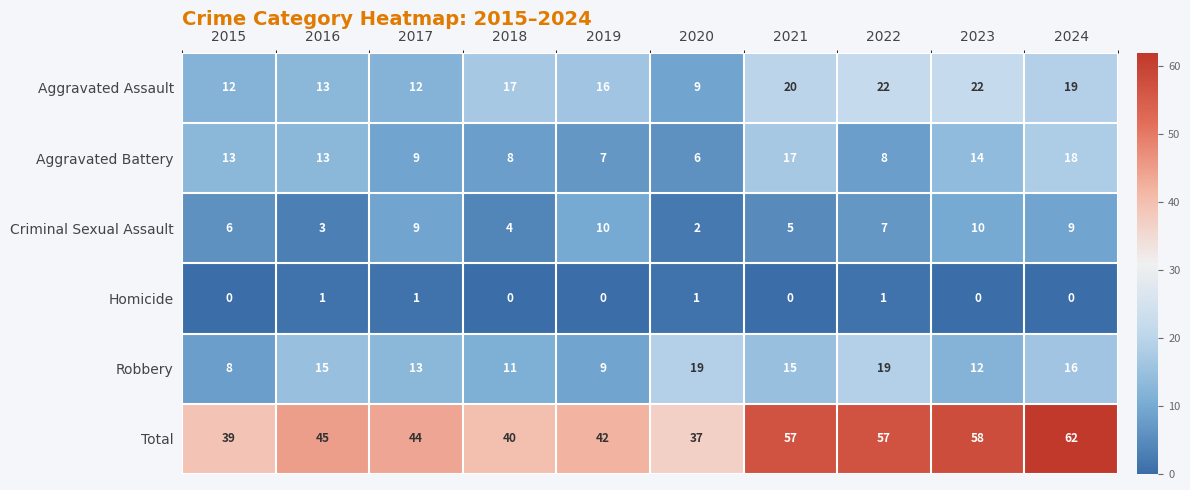

What is the sum of all Total values?

481